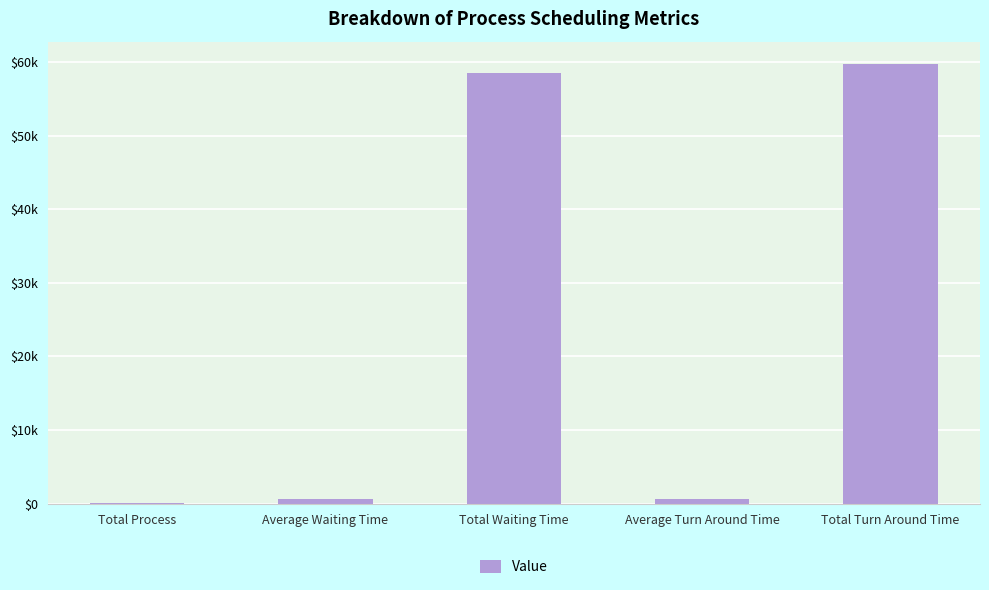

What is the label of the 5th bar from the right?

Total Process